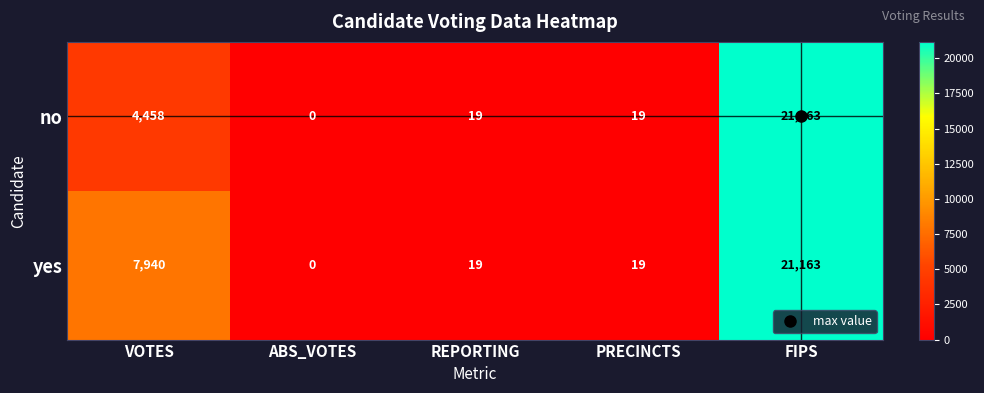

Between VOTES and PRECINCTS, which series saw the biggest shift?

yes